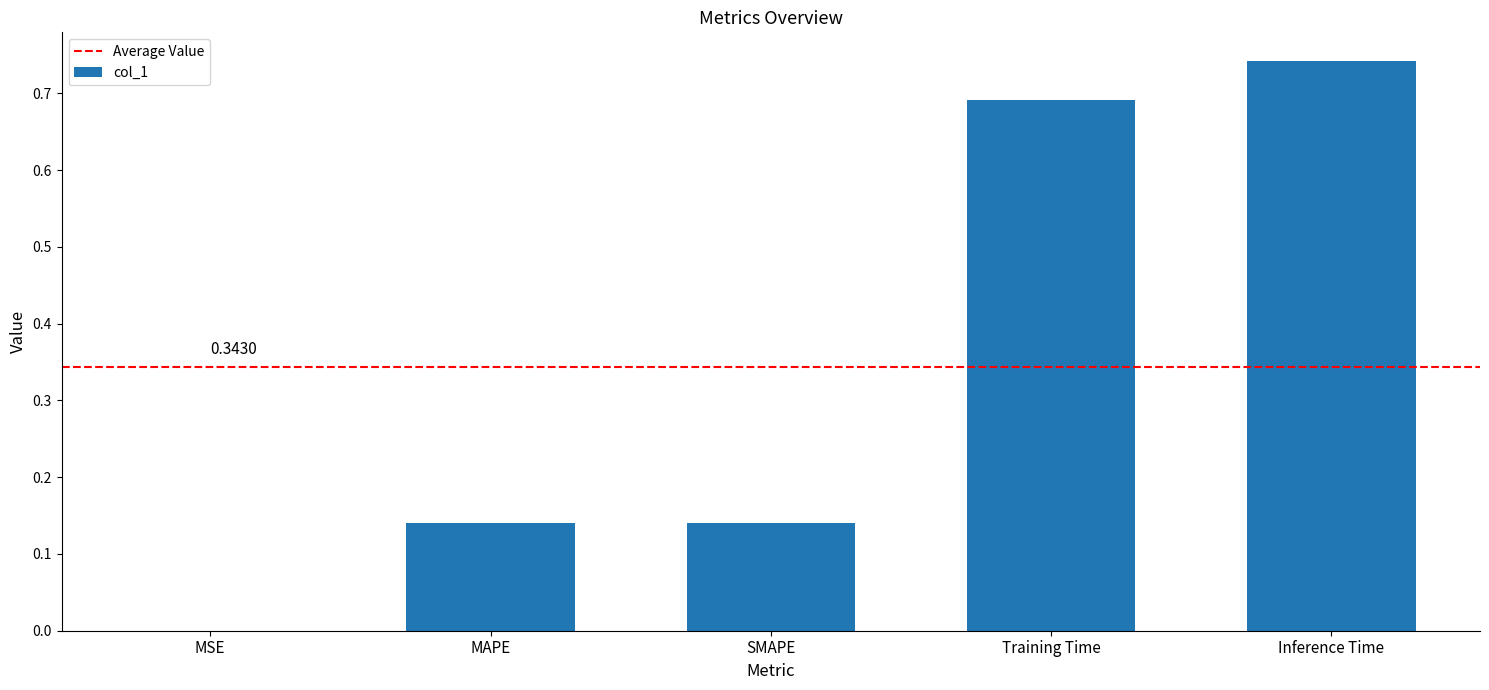

What is the change in value from MAPE to Inference Time?

+0.6